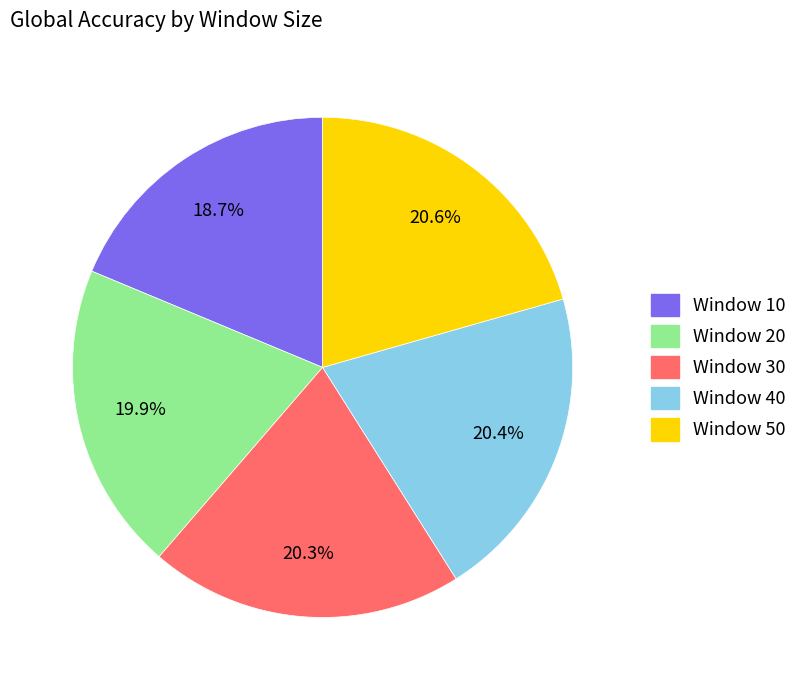

Does any single category account for the majority?

No